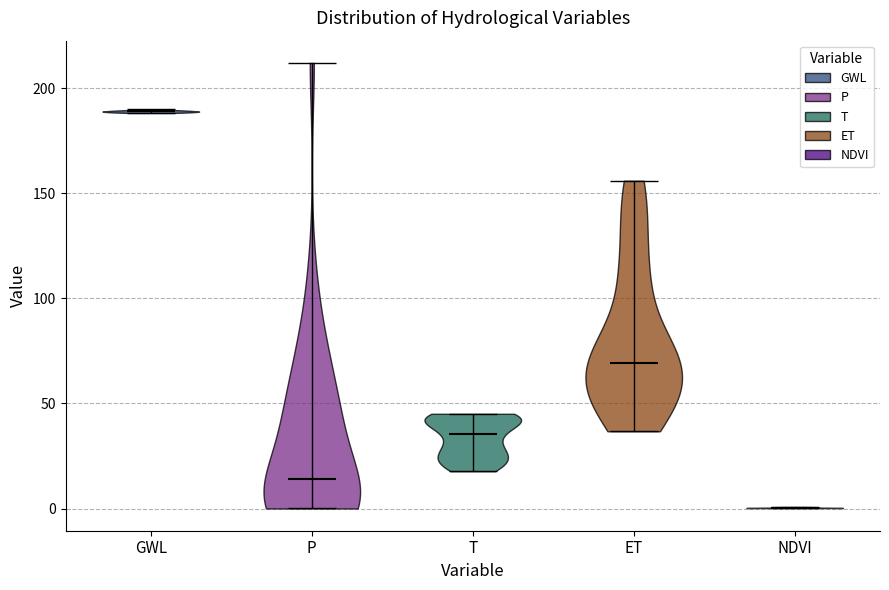

What is the highest point the violin for P reaches on the y-axis? The values are not printed on the chart, so give them approximately, as read against the axis.

210